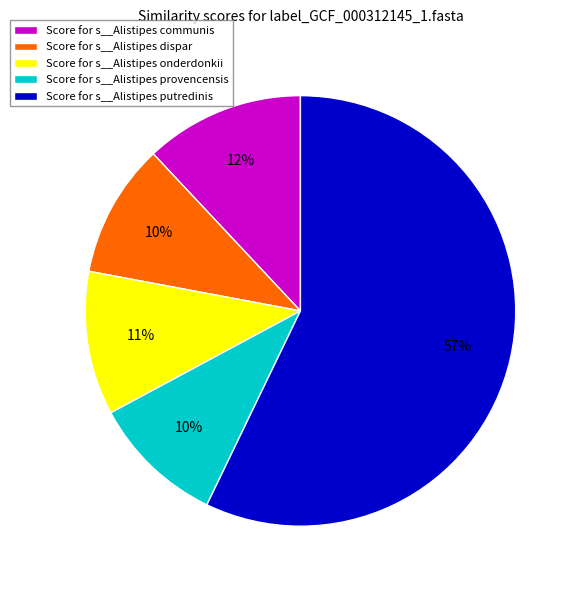

To the nearest percent, what portion does Score for s__Alistipes putredinis represent?

57%